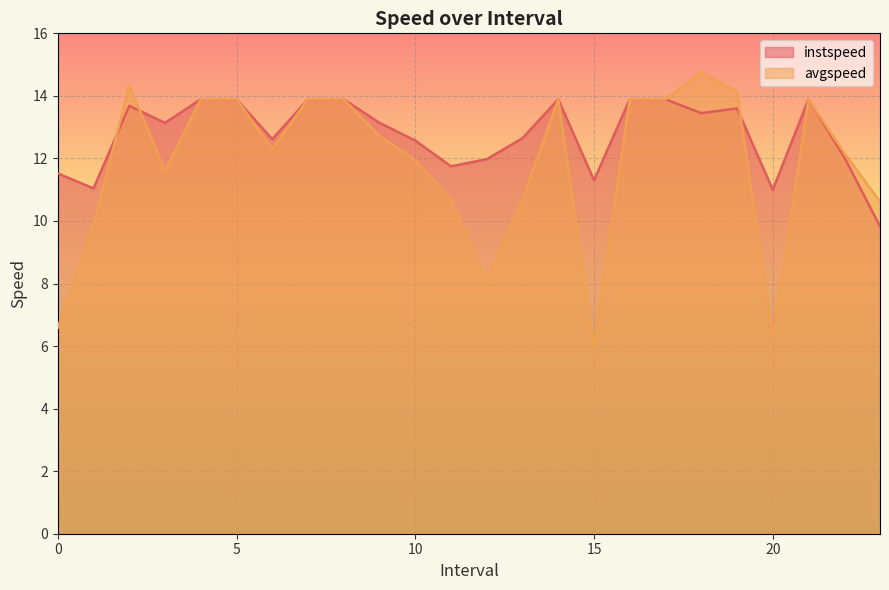

The instspeed series shows 4.9 at 2.0. True or false?

False